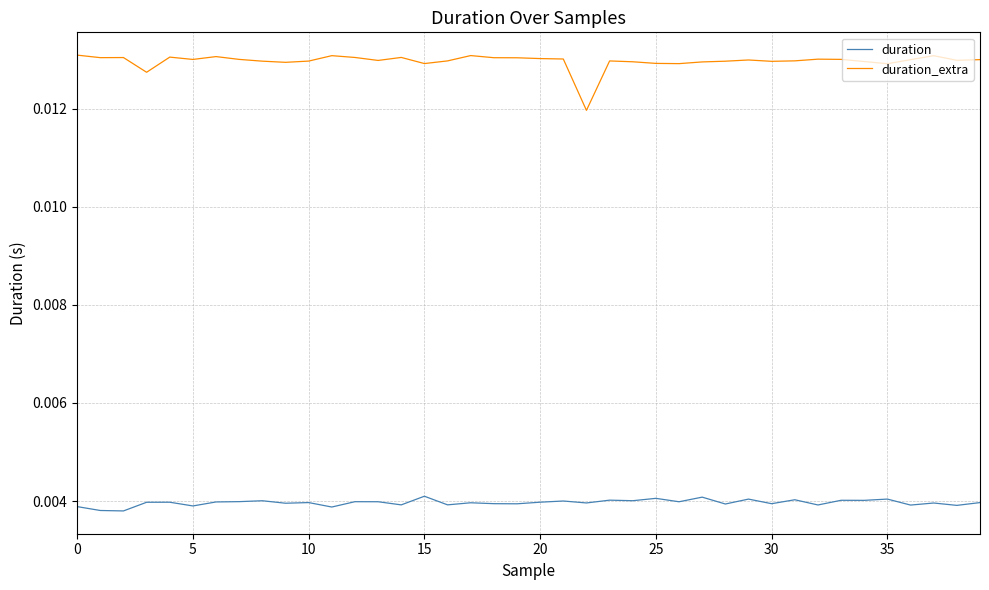

At how many categories does at least one series exceed 0?

40